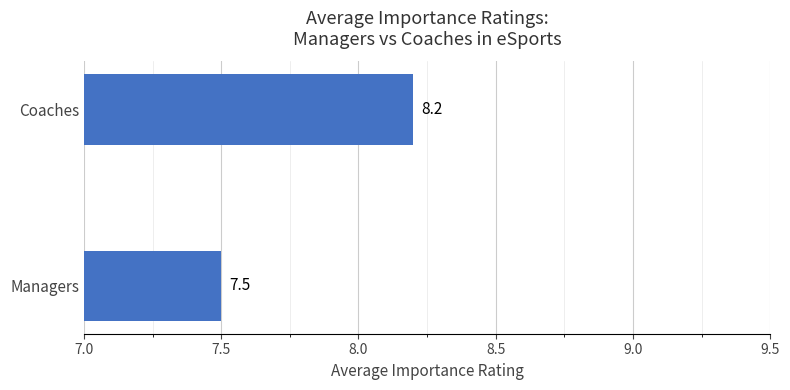

Does the chart contain stacked bars?

No